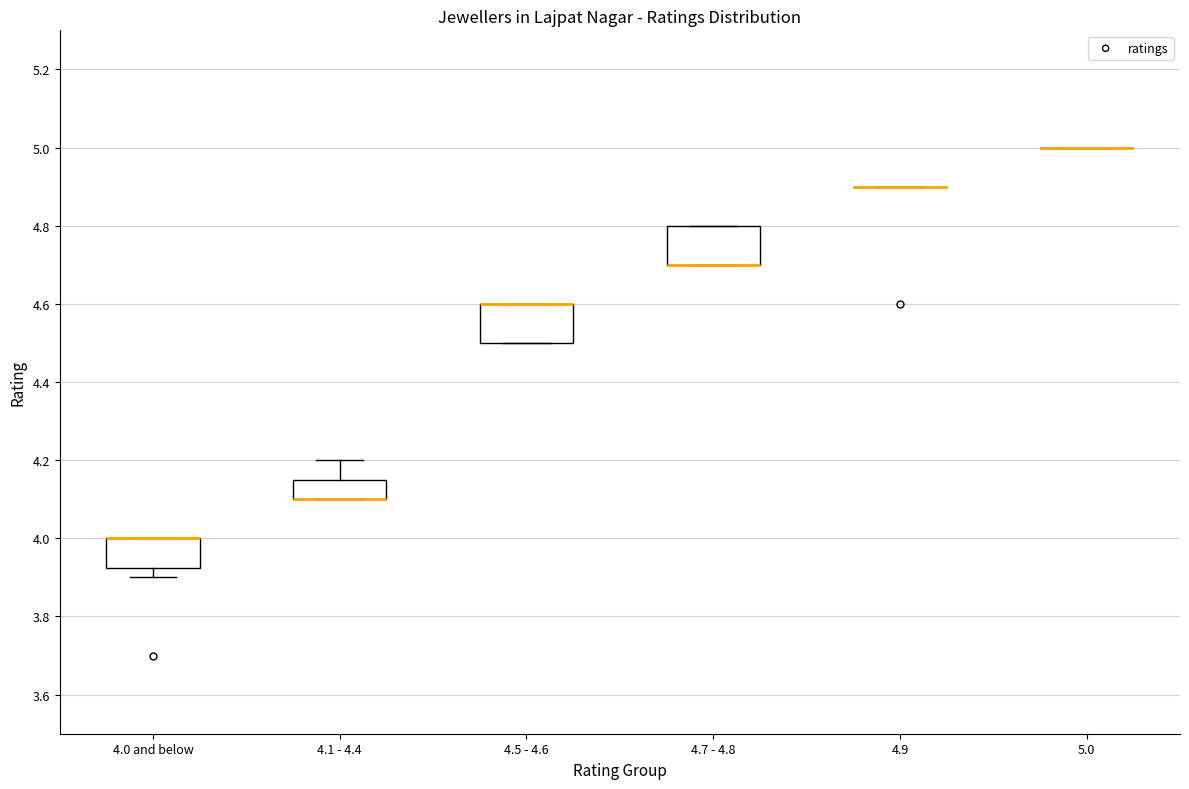

Where is the upper edge of the box for 4.1 - 4.4 on the y-axis? The values are not printed on the chart, so give them approximately, as read against the axis.

4.16